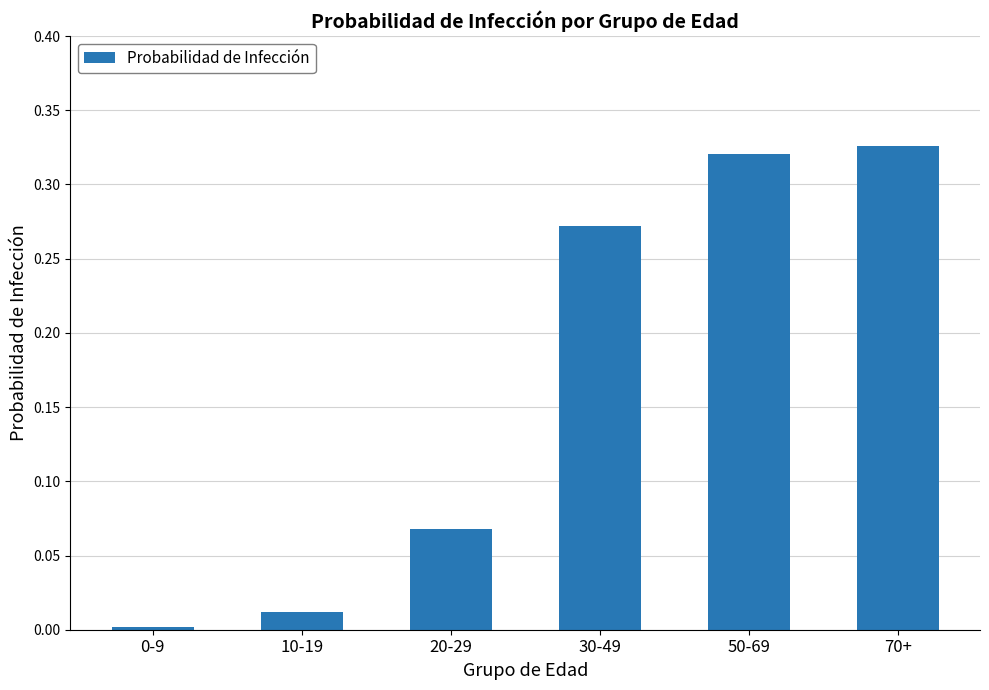

The chart shows a value of 0.0 at 20-29. True or false?

False